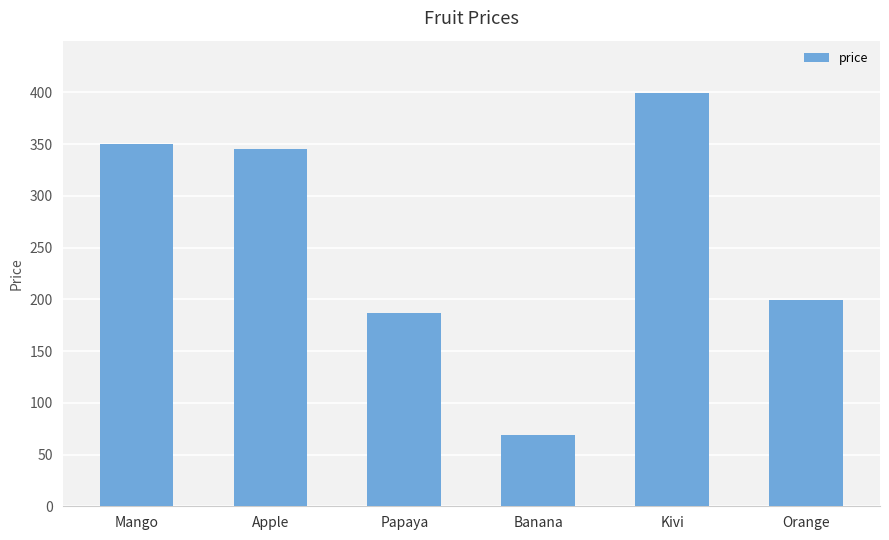

What is the difference between the maximum and minimum values?

330